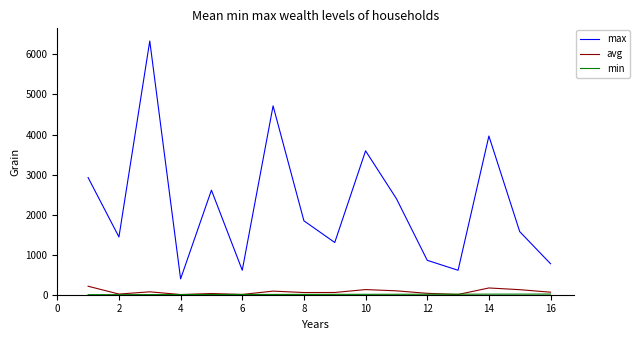

Which series has the largest total across all categories?

max